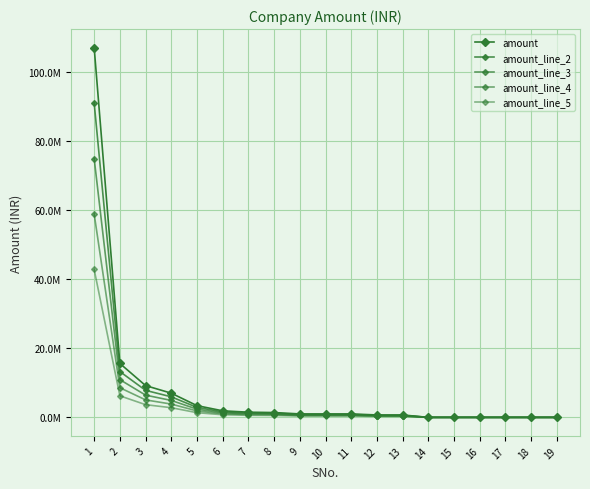

Is this an area chart (filled region under the line)?

No